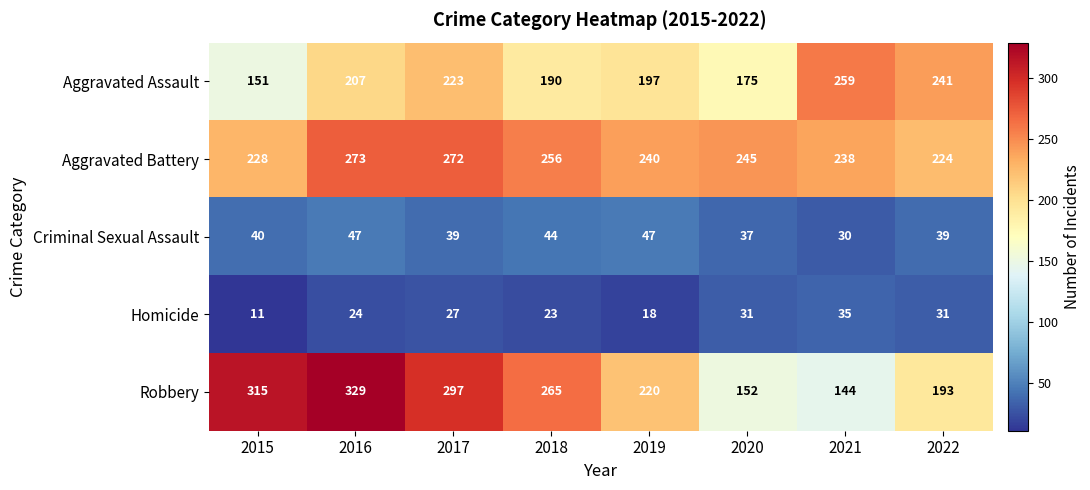

What is the greatest value displayed?

329